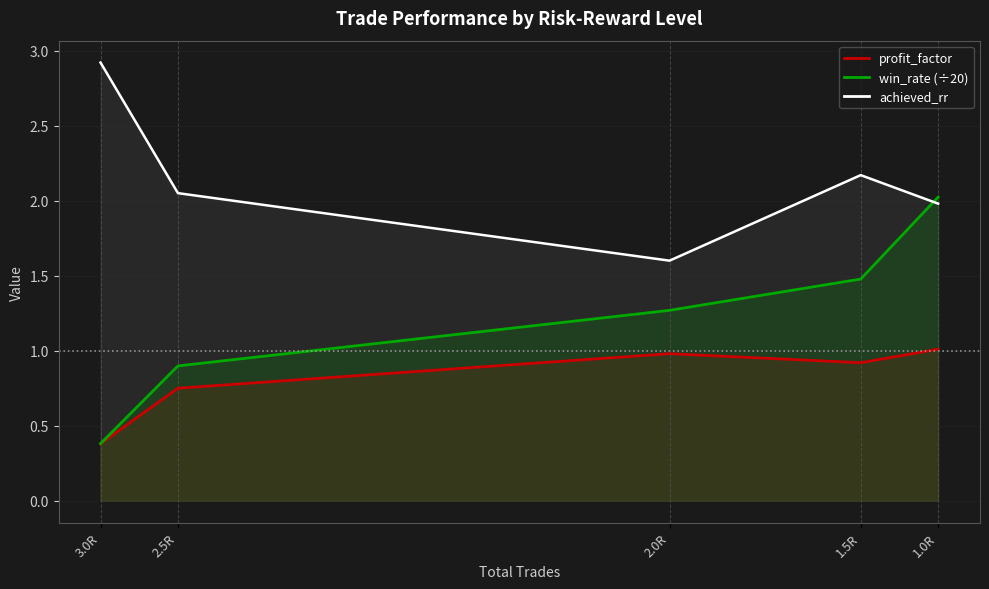

Which category has the lowest value across all series?

3.0R